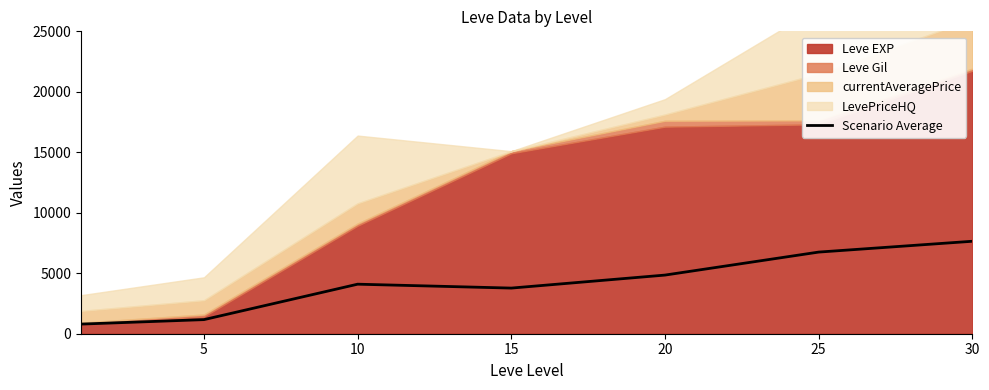

Does the chart display data point markers on the line(s)?

No